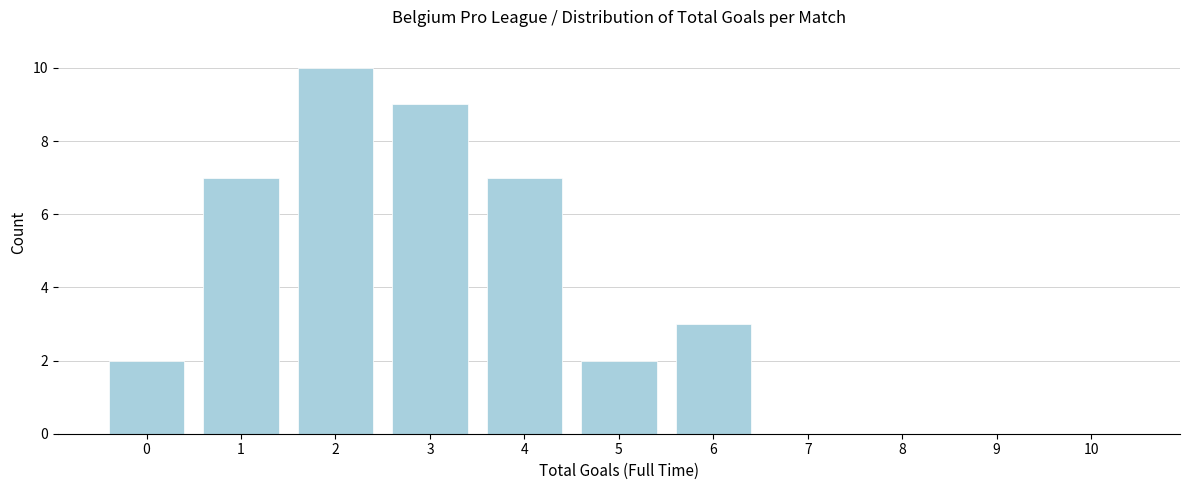

Reading left to right, transcribe all the data shown in this chart.

0=2	1=7	2=10	3=9	4=7	5=2	6=3	7=0	8=0	9=0	10=0